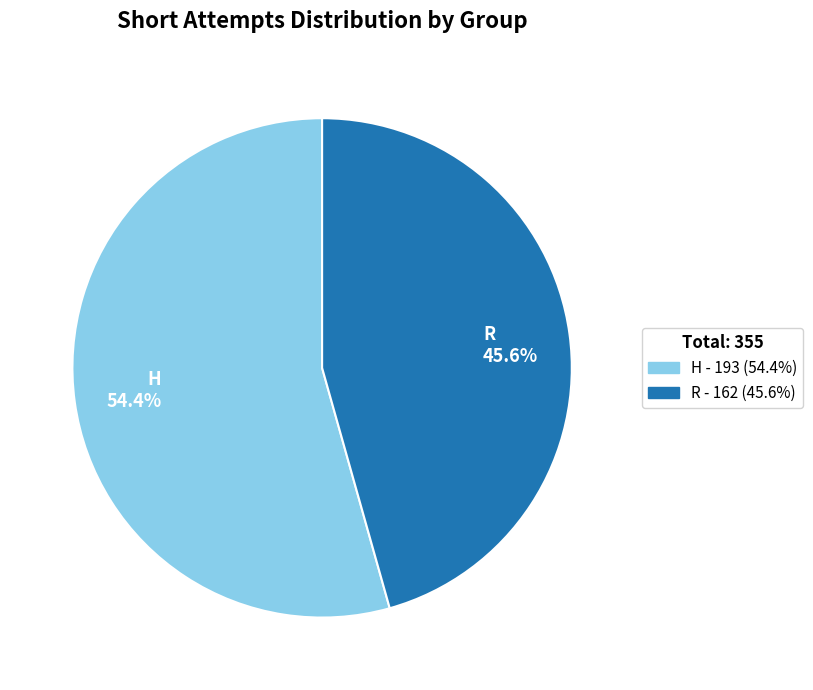

What is the smallest slice in the pie chart?

R